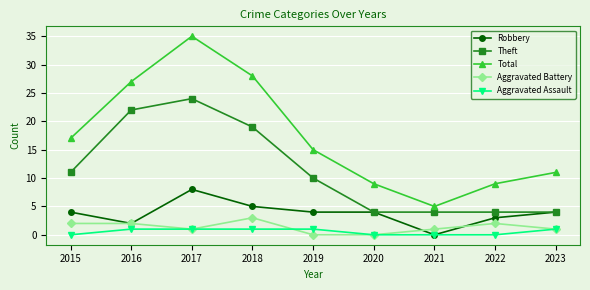

At which category does the chart reach its peak across all series?

2017